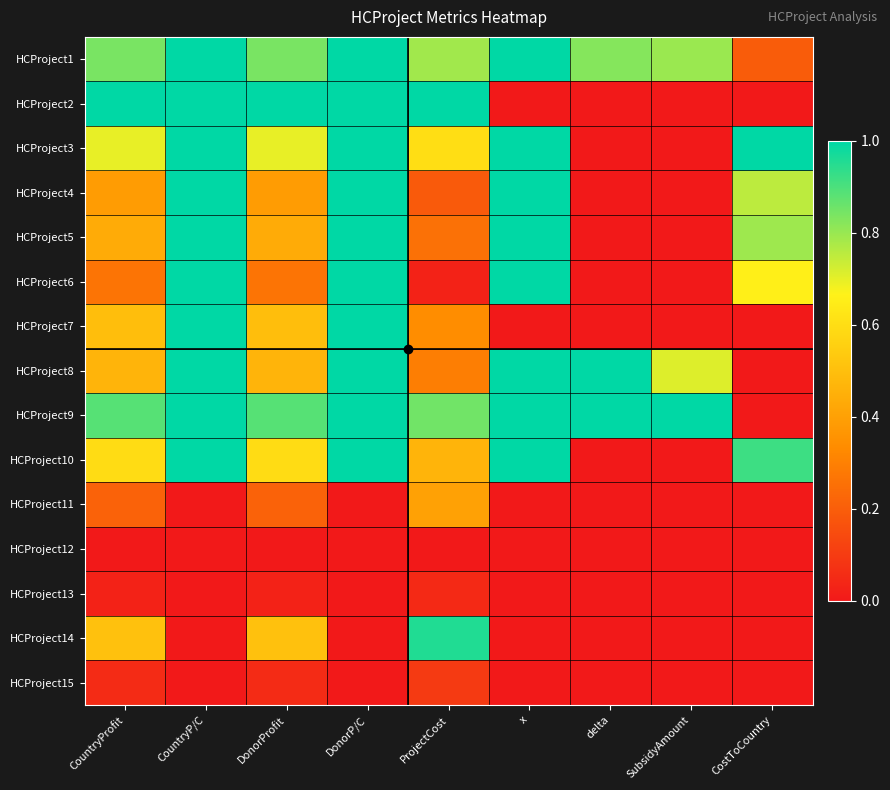

What is the spread (max minus min) of values at DonorP/C?

1.0